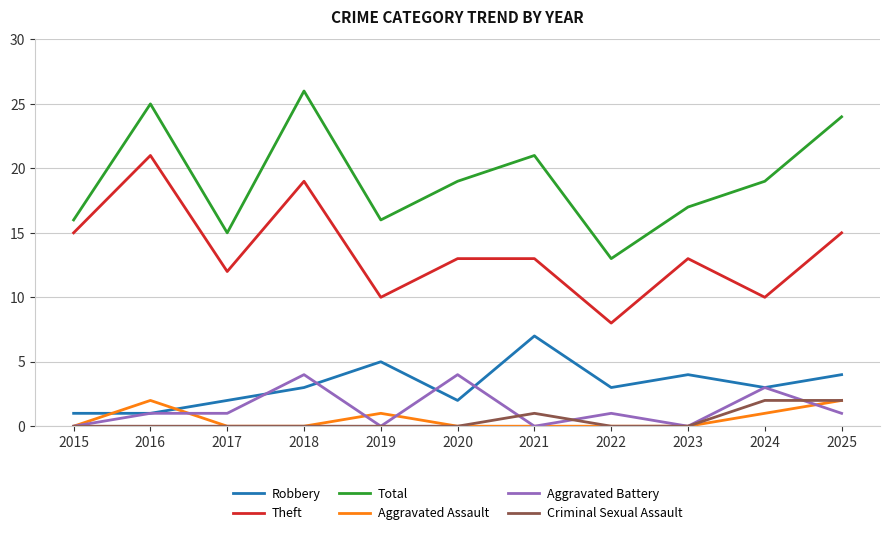

What is the difference between the highest and lowest values at 2022?

13